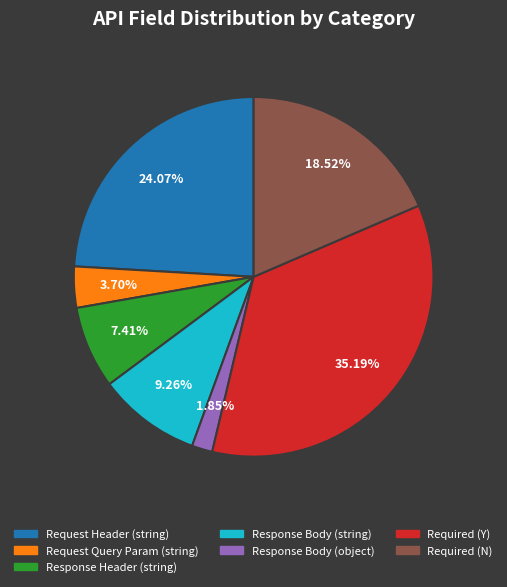

To the nearest percent, what is the average slice percentage?

14%